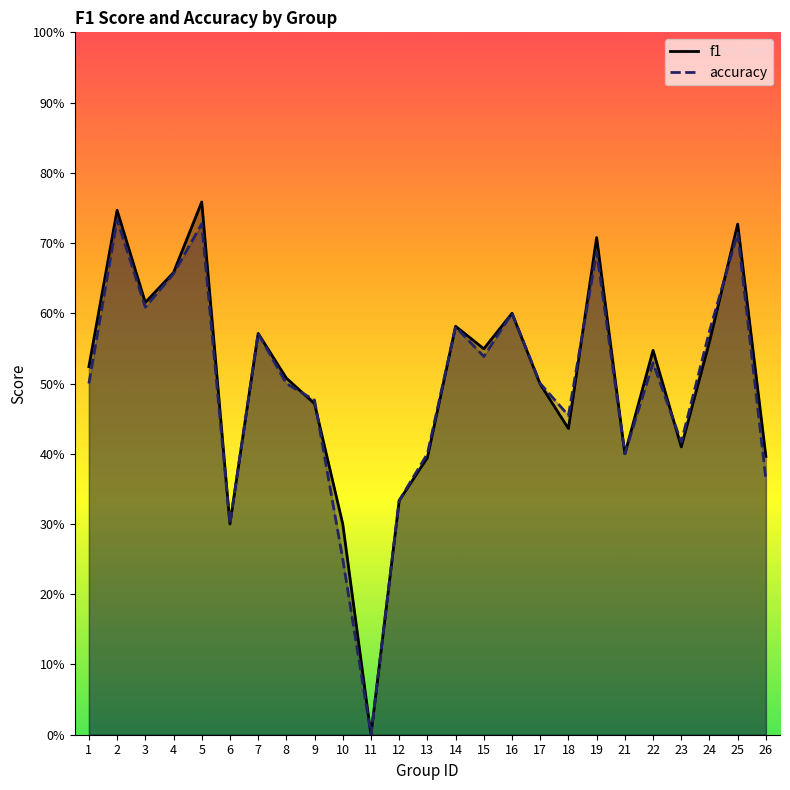

What is the value of the f1 point at the 25th from the left?

0.4